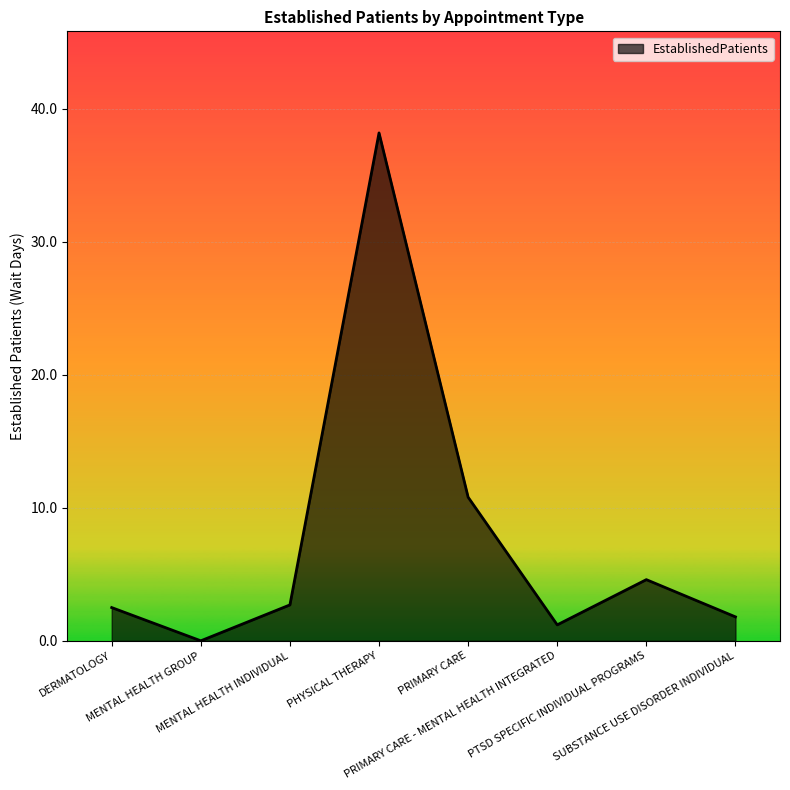

What value does the data have at PRIMARY CARE - MENTAL HEALTH INTEGRATED?

1.2